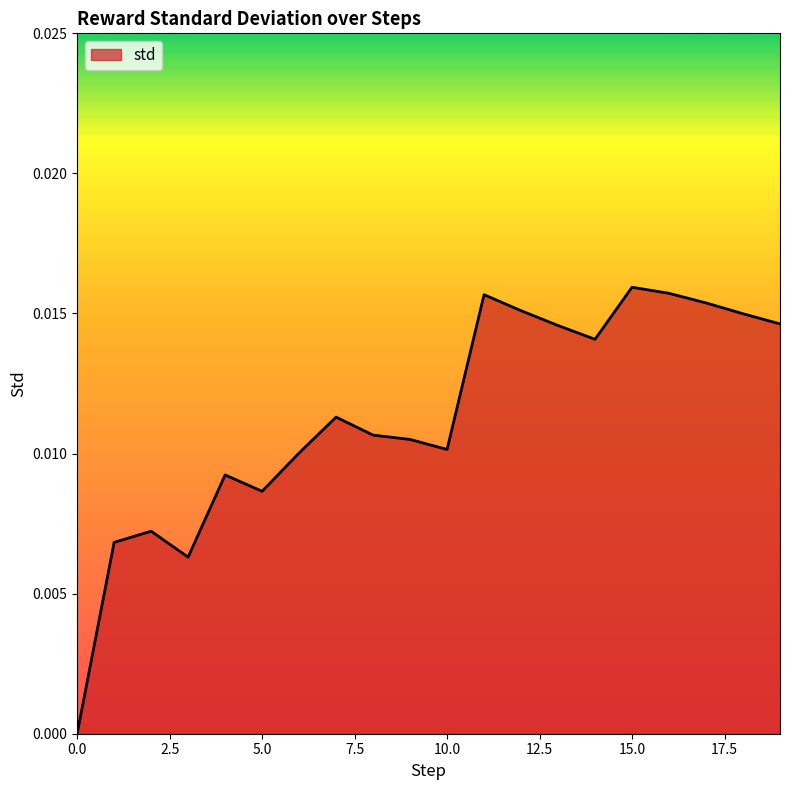

How many lines are shown in the chart?

1